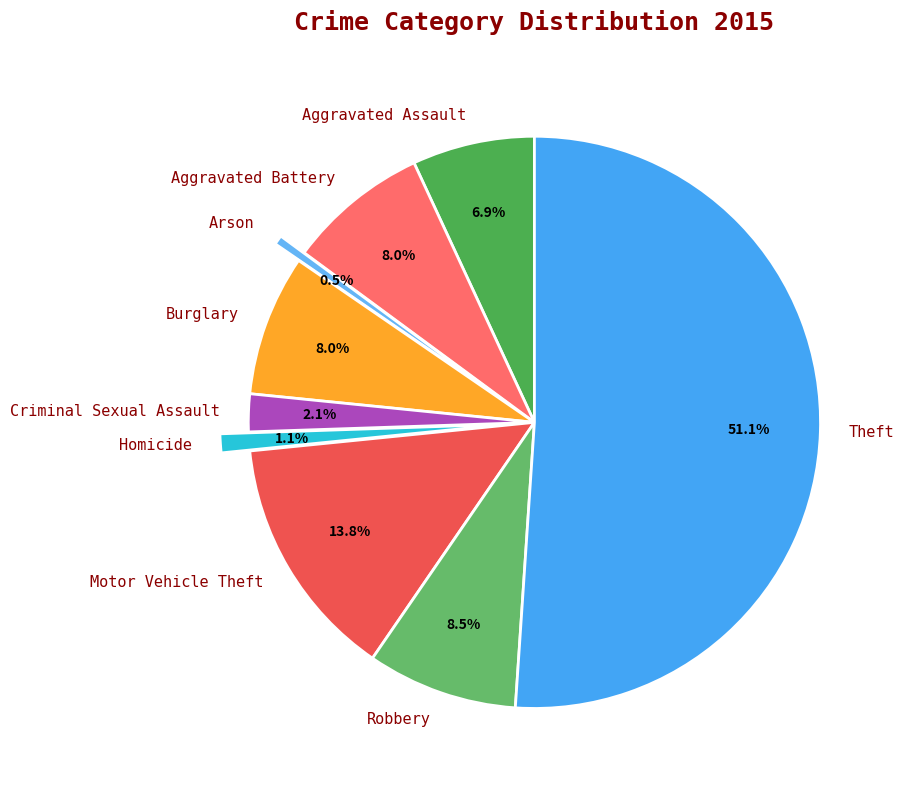

Combined, what portion of the pie is Theft and Arson?

51.6%